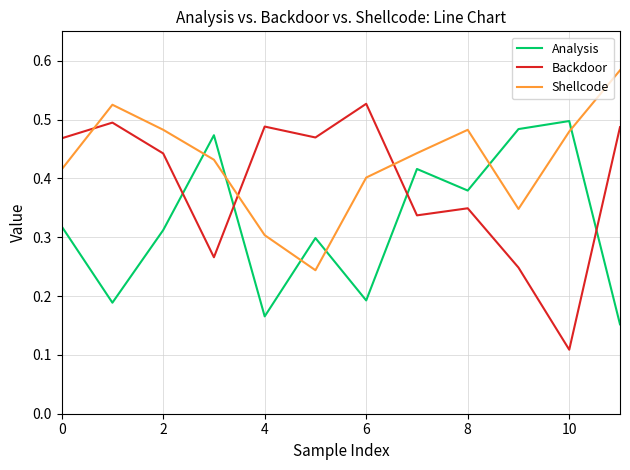

How many times do Shellcode and Analysis cross each other?

6